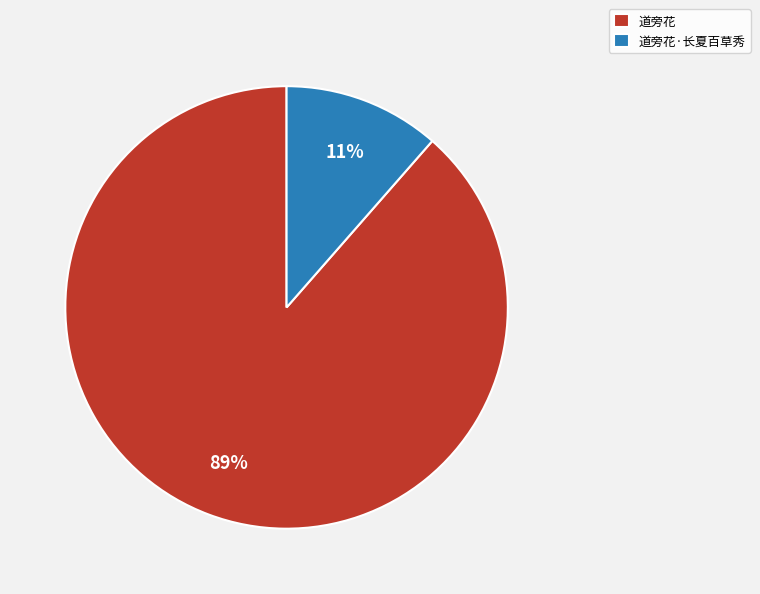

Is there a majority slice in this chart?

Yes